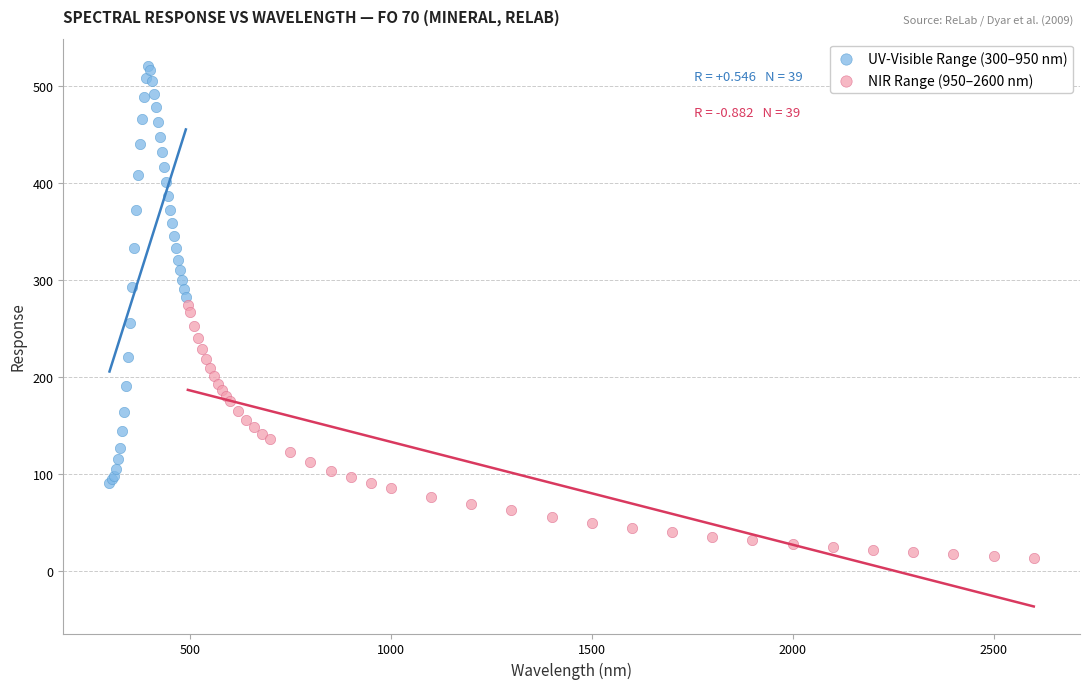

Which series has the largest Y range (max minus min)?

UV-Visible Range (300–950 nm)